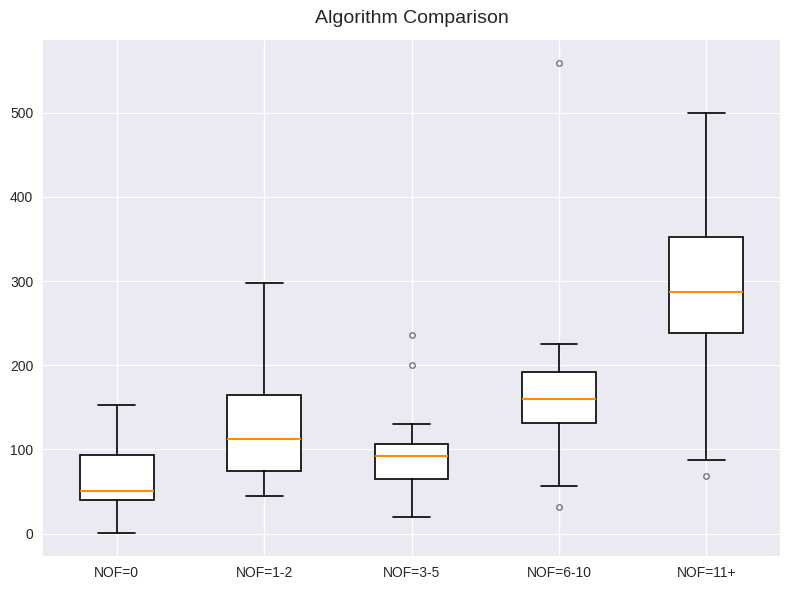

Reading left to right, transcribe this box plot: for each box, give where its median line is, the range the box spans, and where its two whiskers end, as read against the y-axis. The values are not printed on the chart, so give them approximately, as read against the axis.

NOF=0: median 50, box 40 to 90, whiskers 0 to 150
NOF=1-2: median 110, box 70 to 170, whiskers 50 to 300
NOF=3-5: median 90, box 60 to 110, whiskers 20 to 130
NOF=6-10: median 160, box 130 to 190, whiskers 60 to 230
NOF=11+: median 290, box 240 to 350, whiskers 90 to 500